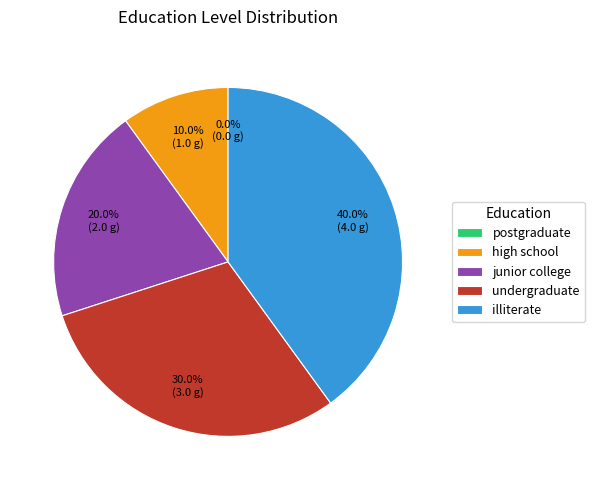

What is the total percentage of high school and junior college?

30.0%